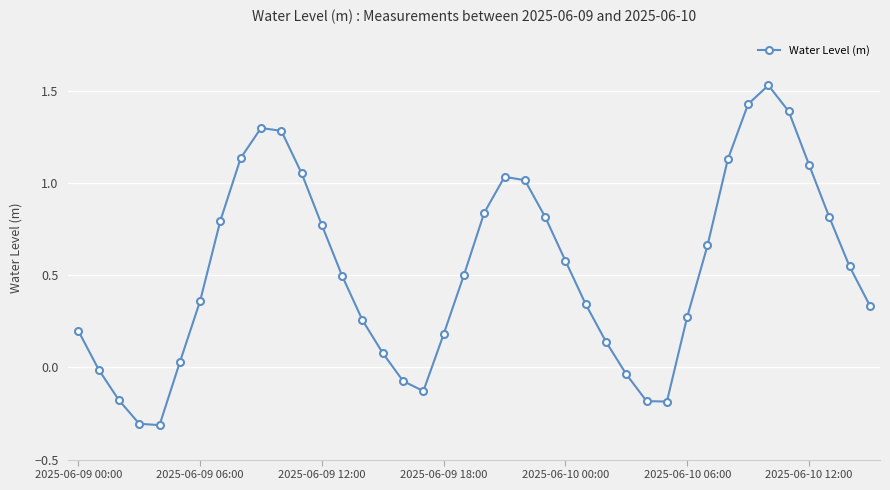

How many lines are shown in the chart?

1